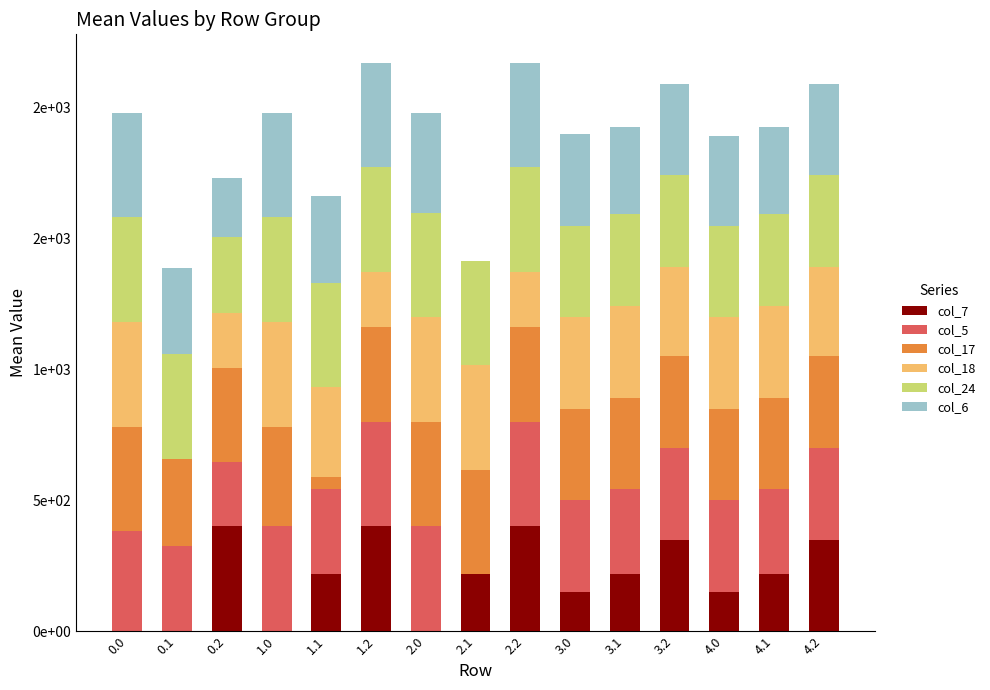

Are the bars grouped side by side (vs. stacked)?

No